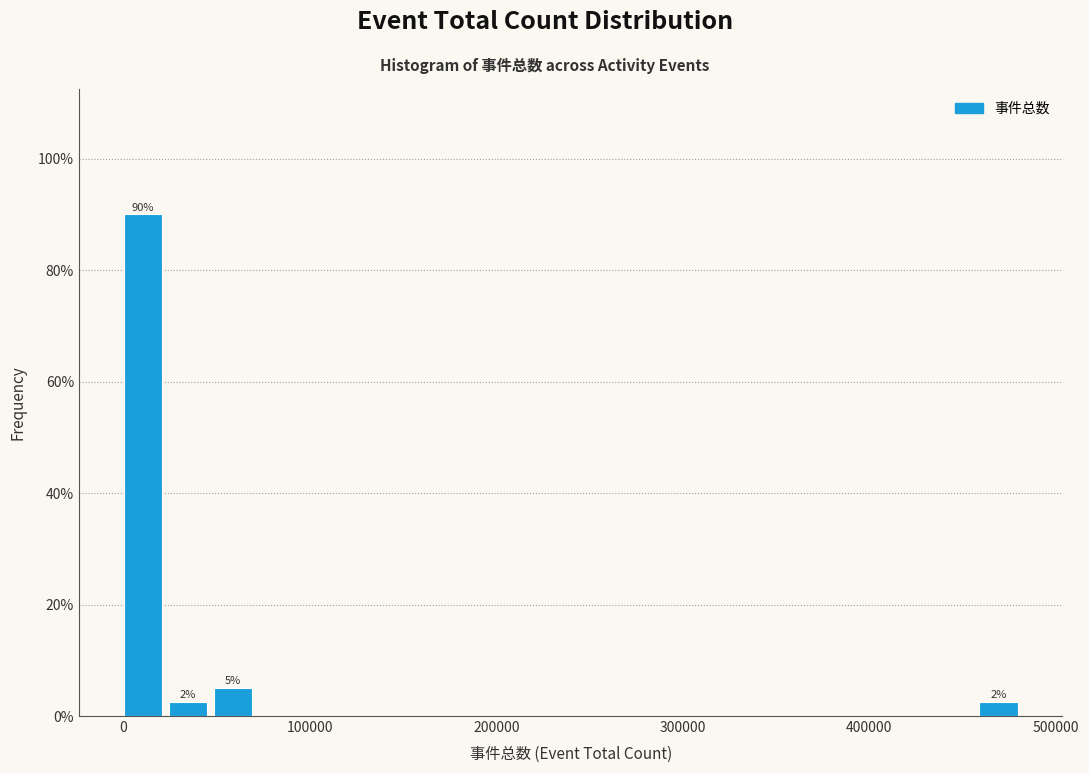

Around what value on the x-axis is the tallest bar? Give the approximate position of its centre, as read against the axis.

10000